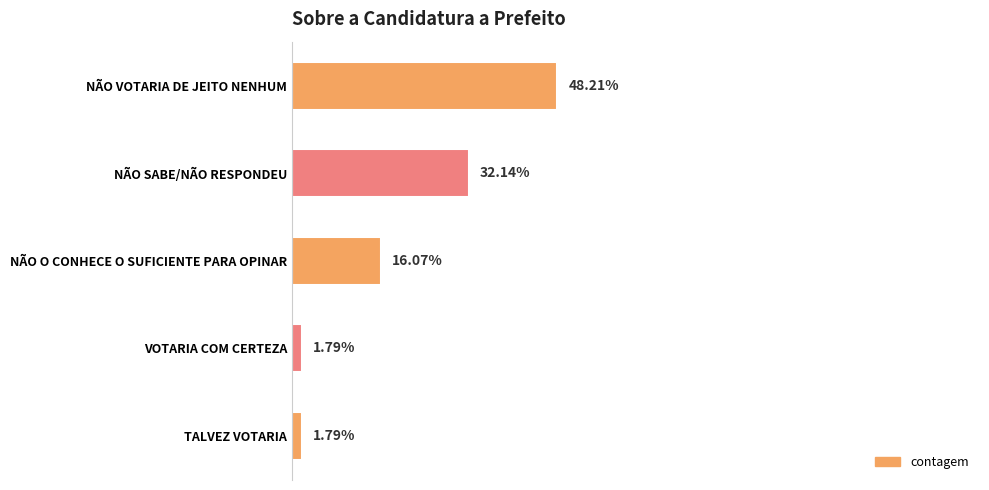

Does the chart contain any negative values?

No